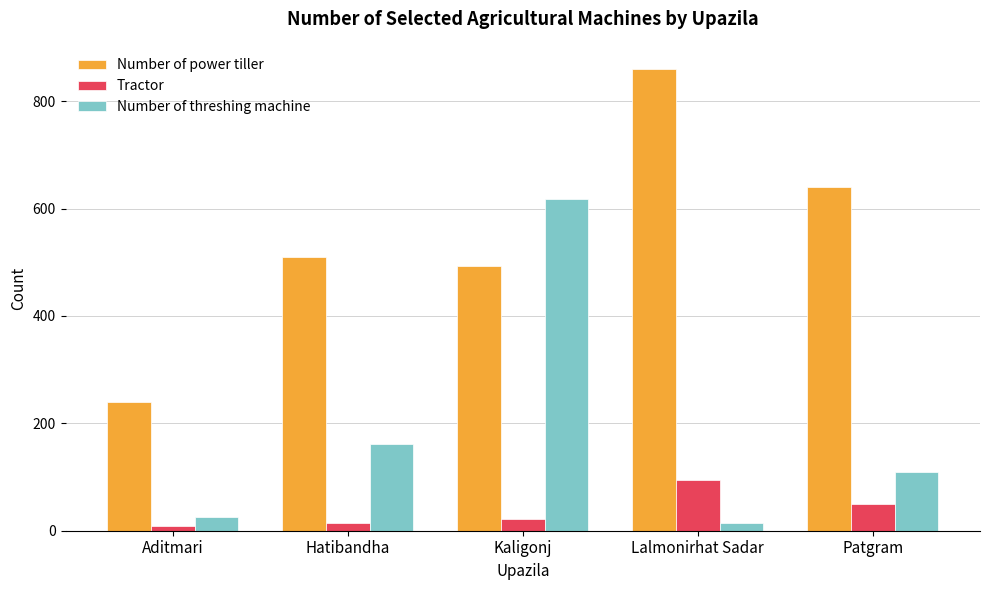

At which label does Number of power tiller reach its peak?

Lalmonirhat Sadar